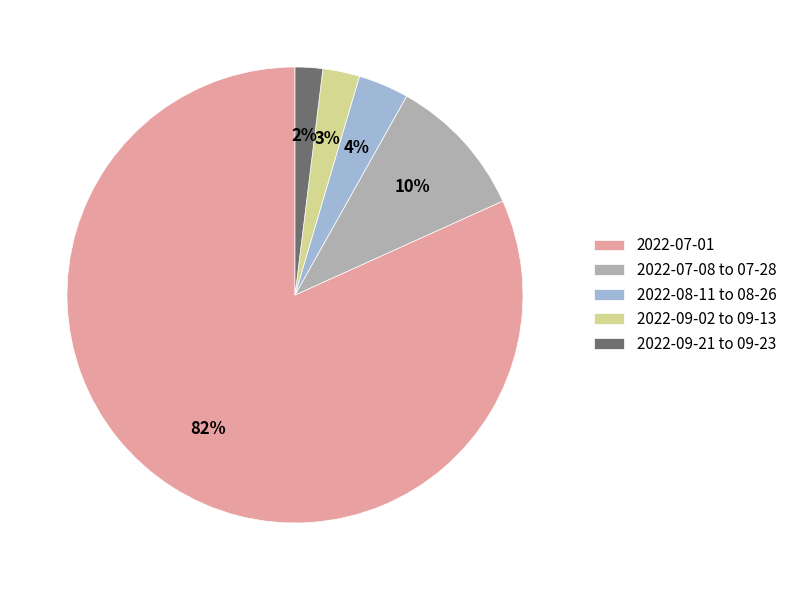

What is the ratio of the value at 2022-09-21 to 09-23 to the value at 2022-09-02 to 09-13?

0.7